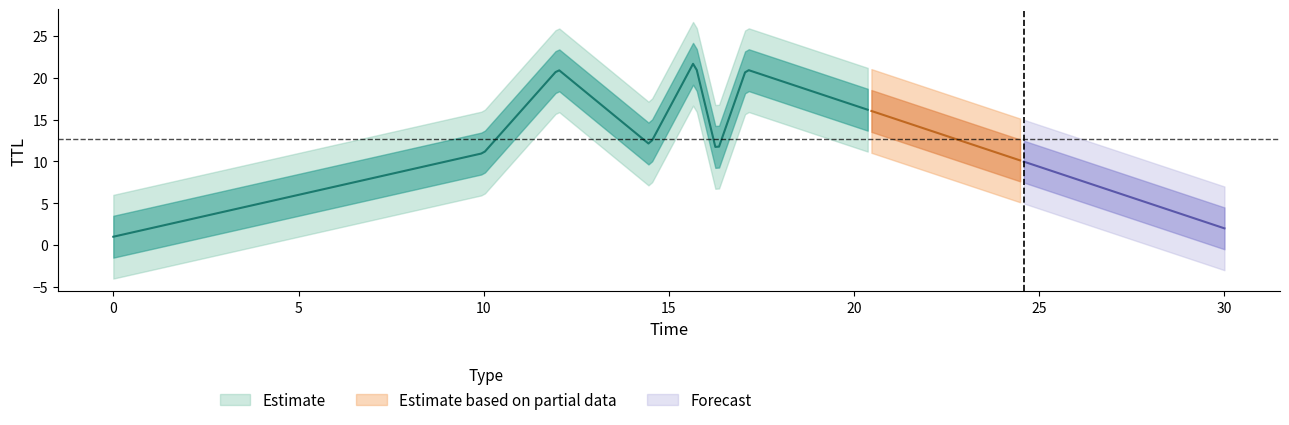

What is the highest value of the x series?

30.0